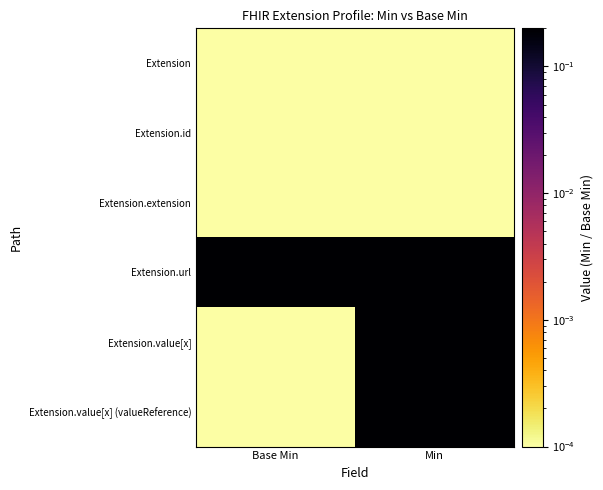

How many categories are shown in the chart?

2